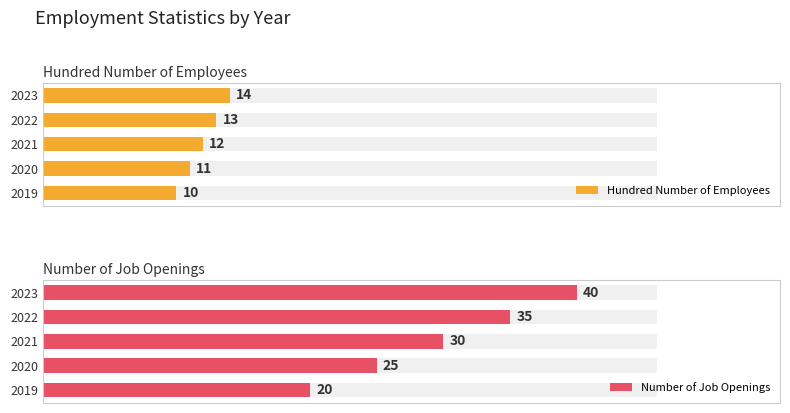

What is the sum of all Hundred Number of Employees values?

60